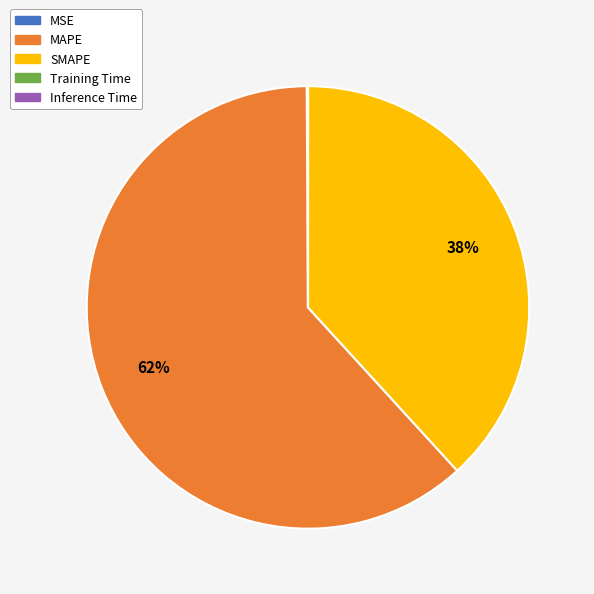

True or false: SMAPE accounts for 38% of the total.

True